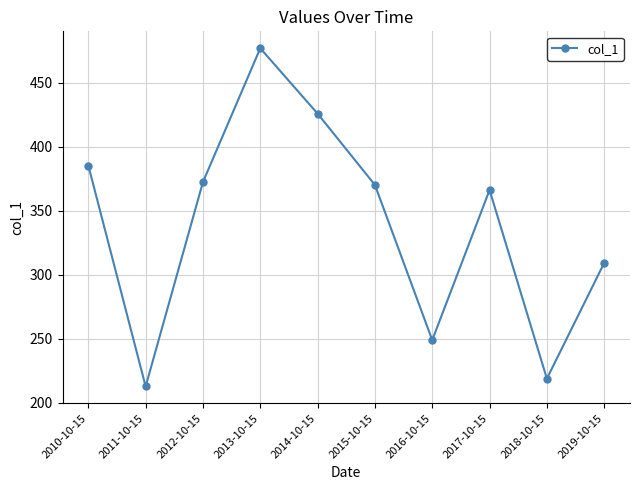

The chart shows a value of 212.6 at 2011-10-15. True or false?

True